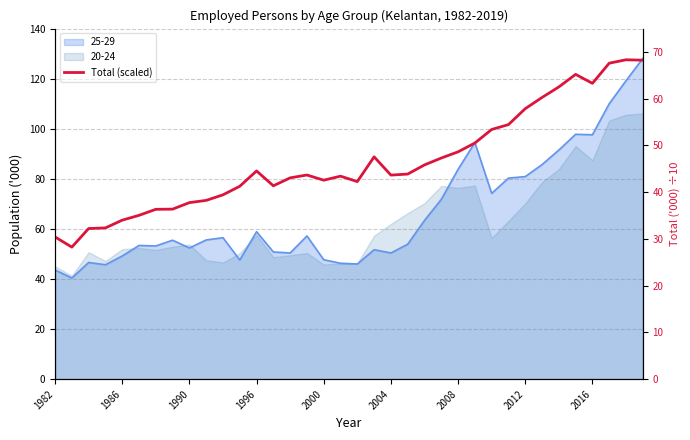

The chart shows a value of 60.3 at 29. True or false?

True